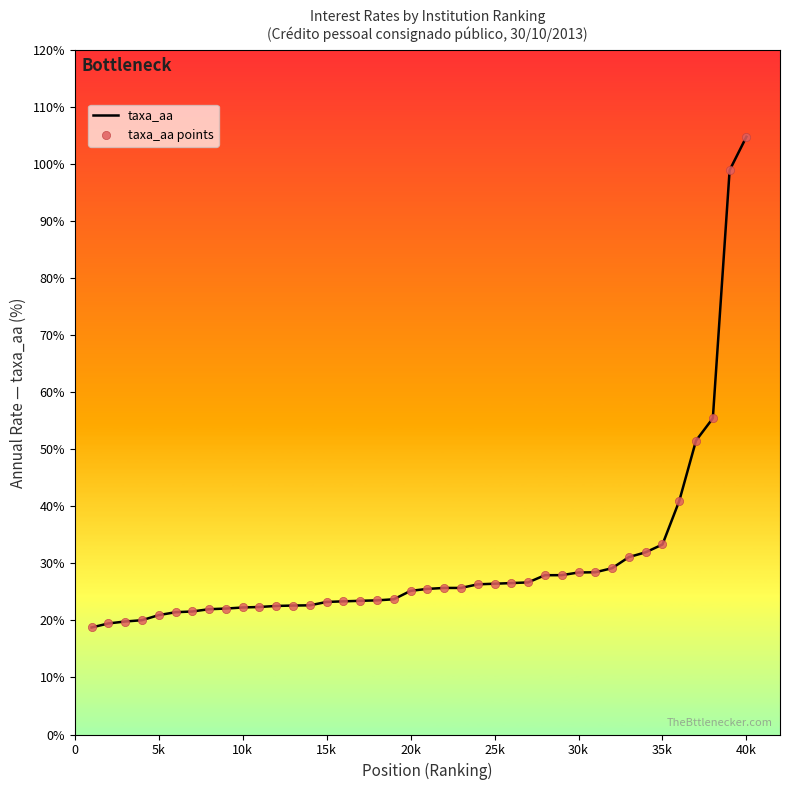

What is the difference between the maximum and minimum values?

86.1